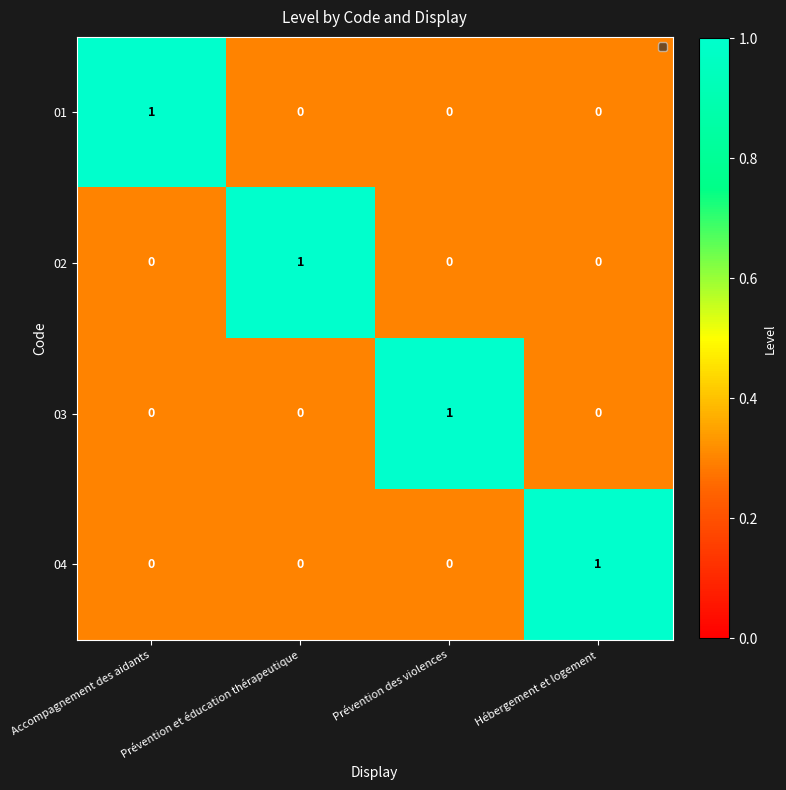

The value of 04 at Prévention des violences is 0. True or false?

True